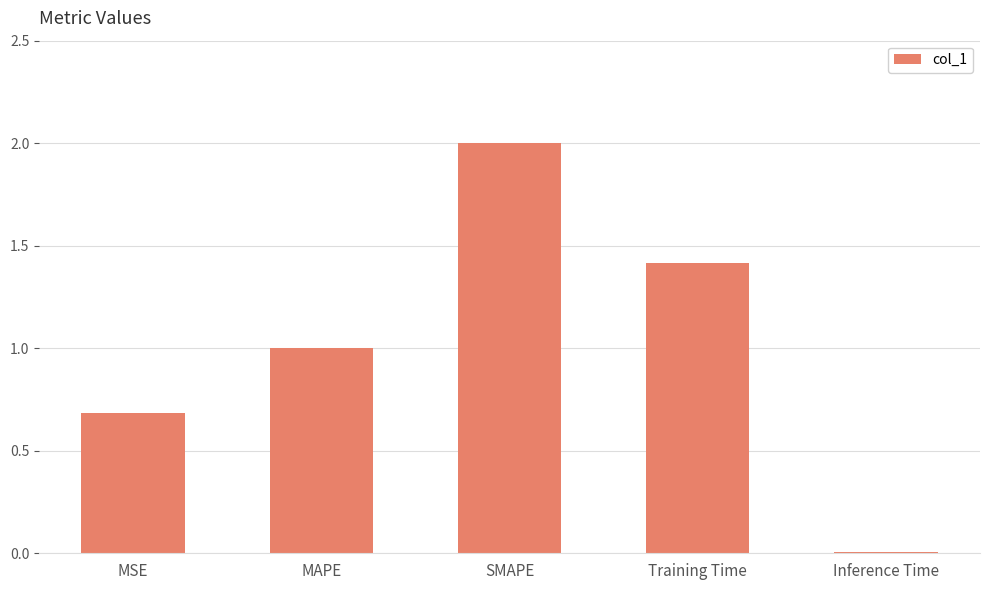

What is the label of the 1st bar from the right?

Inference Time